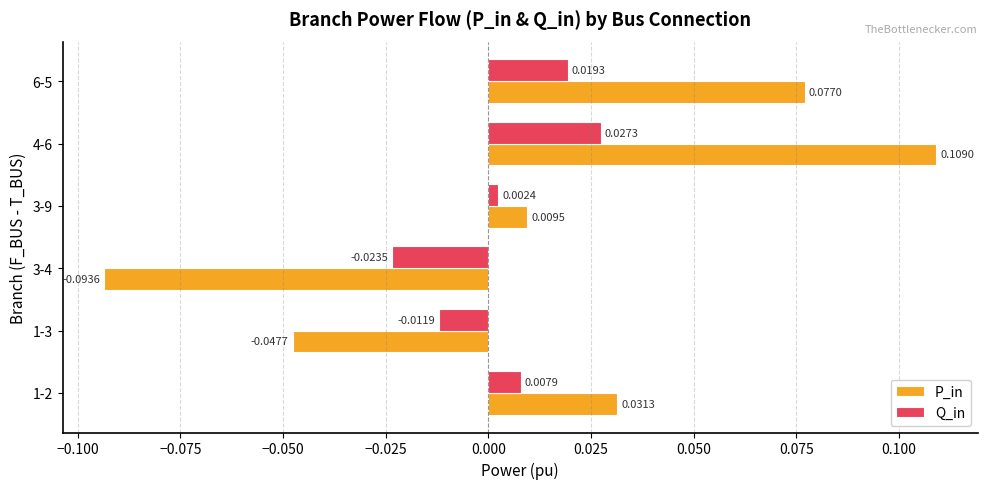

Rank the series by their average value, from highest to lowest.

P_in, Q_in